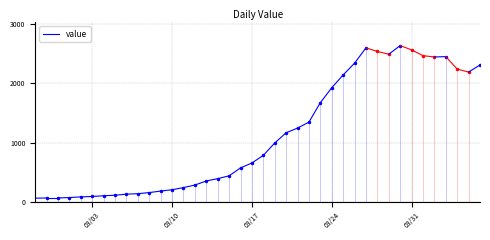

What is the value of the 1st point from the left?

61